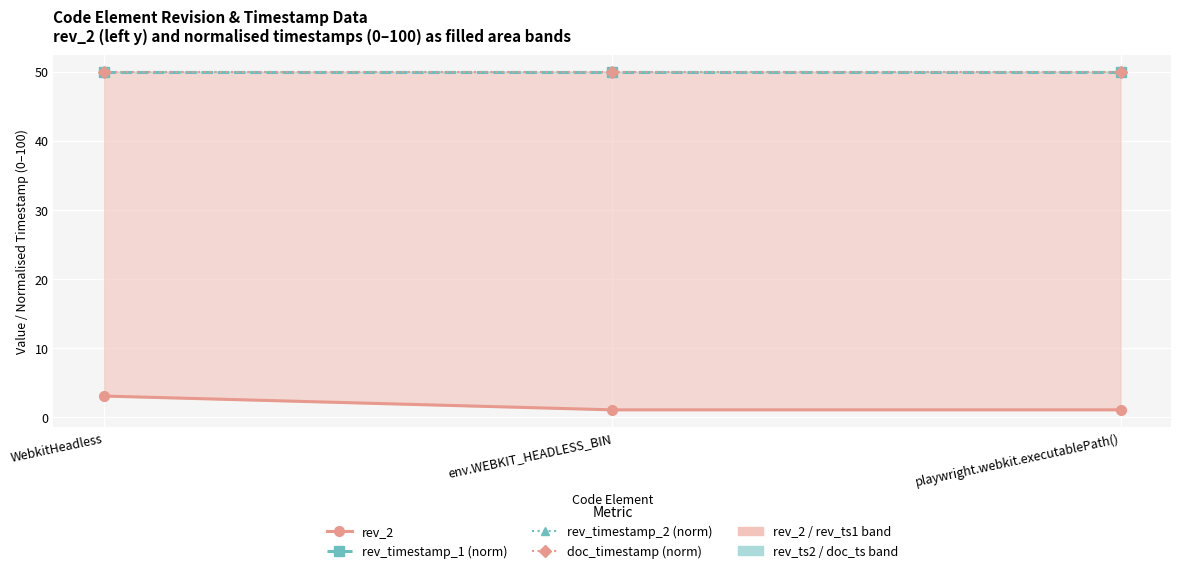

What is the sum of the doc_timestamp (norm) values at playwright.webkit.executablePath() and env.WEBKIT_HEADLESS_BIN?

100